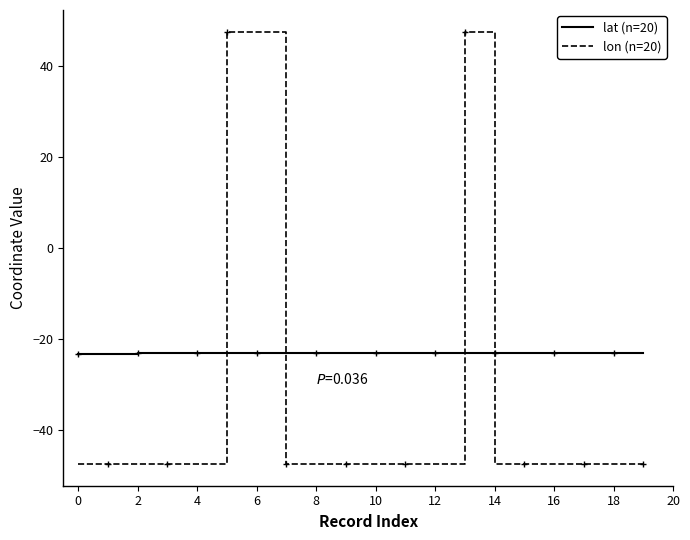

Rank the series at 15 from lowest to highest value.

lon (n=20), lat (n=20)